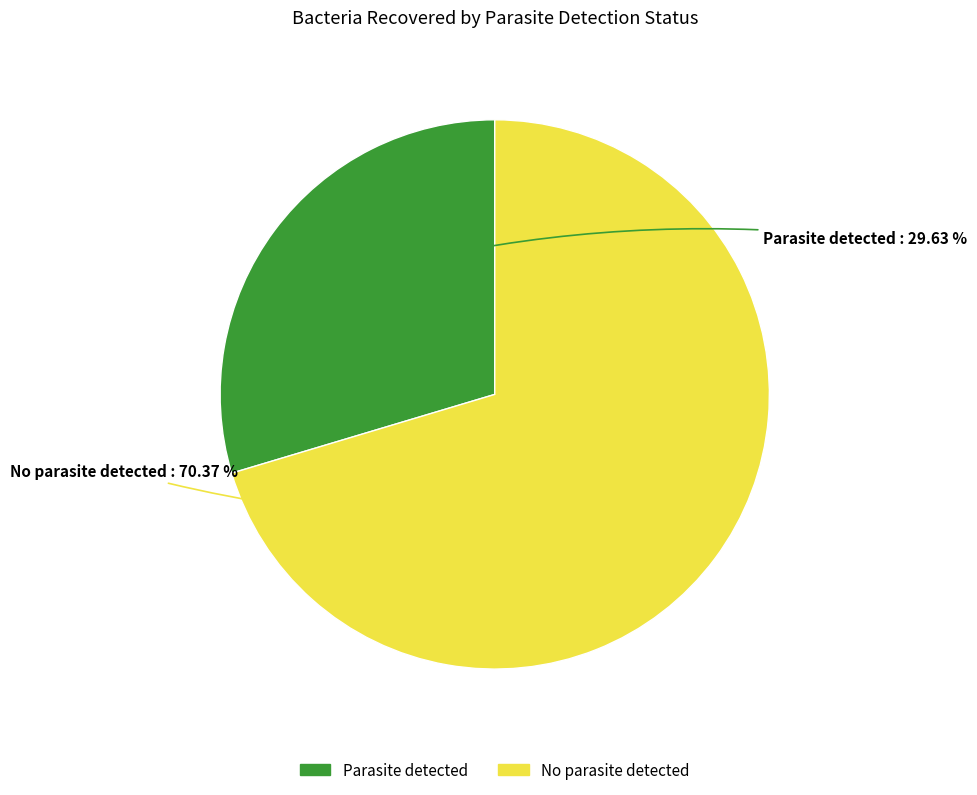

Count the number of slices in the pie.

2